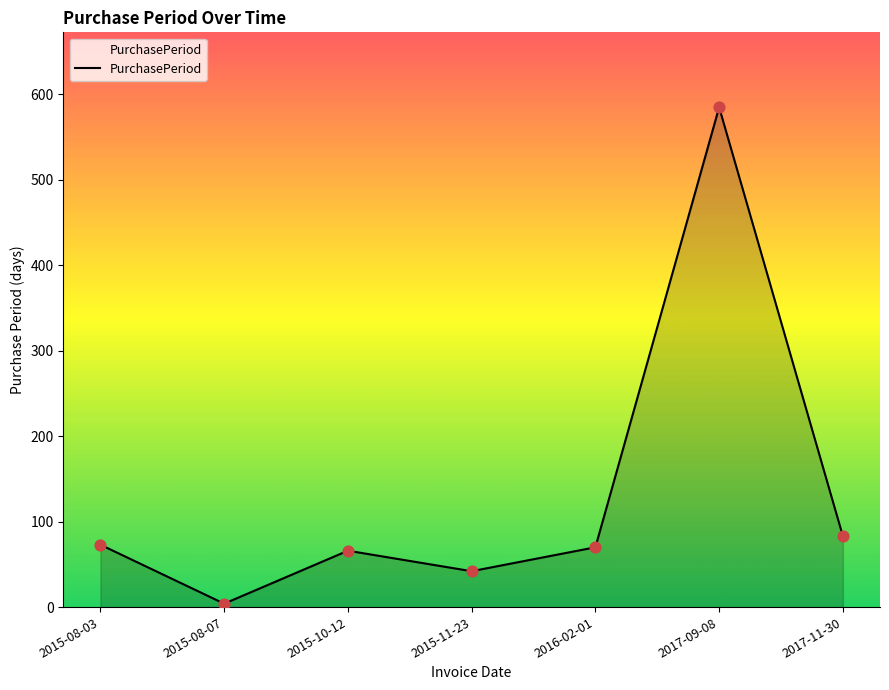

Between 2015-10-12 and 2017-09-08, which is larger?

2017-09-08